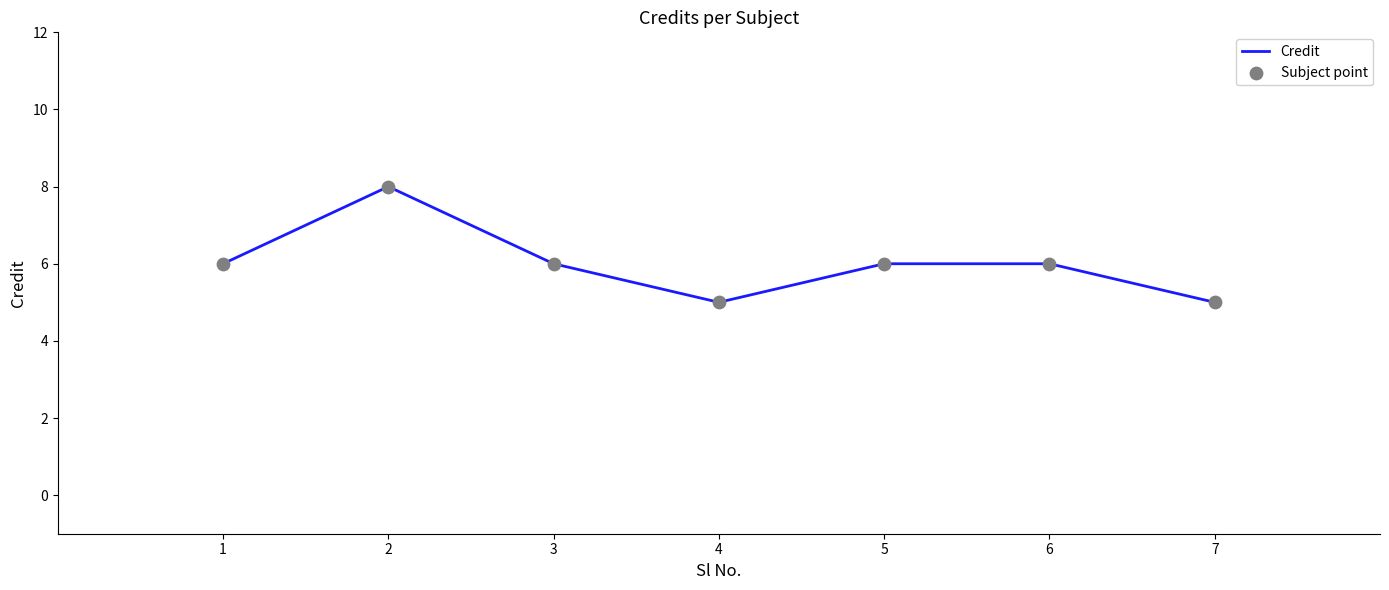

What is the difference between the maximum and minimum values?

3